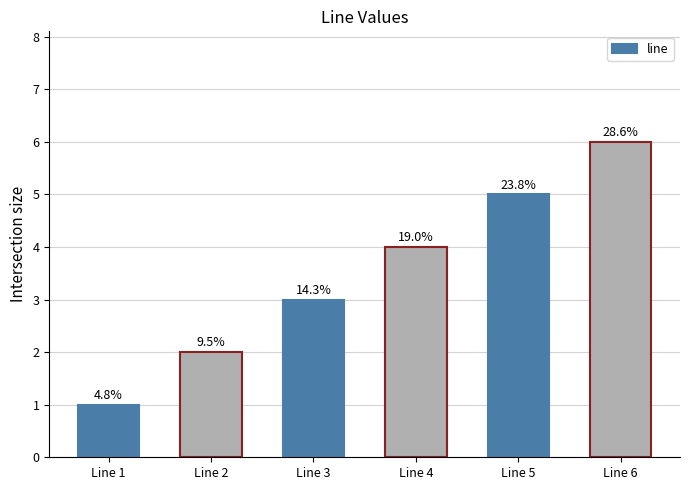

Does the chart contain any negative values?

No